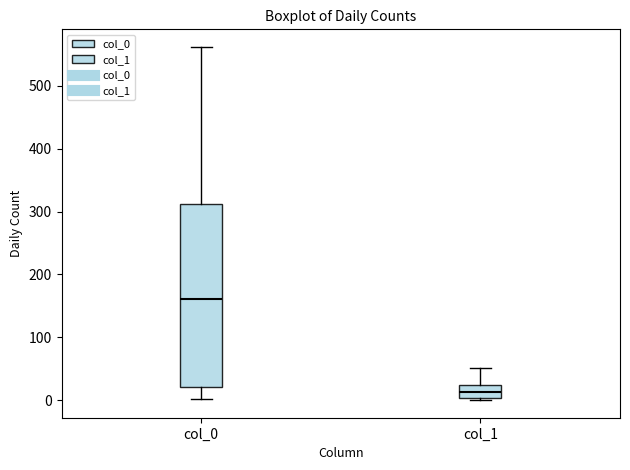

Which box is the tallest, from its lower edge to its upper edge?

col_0